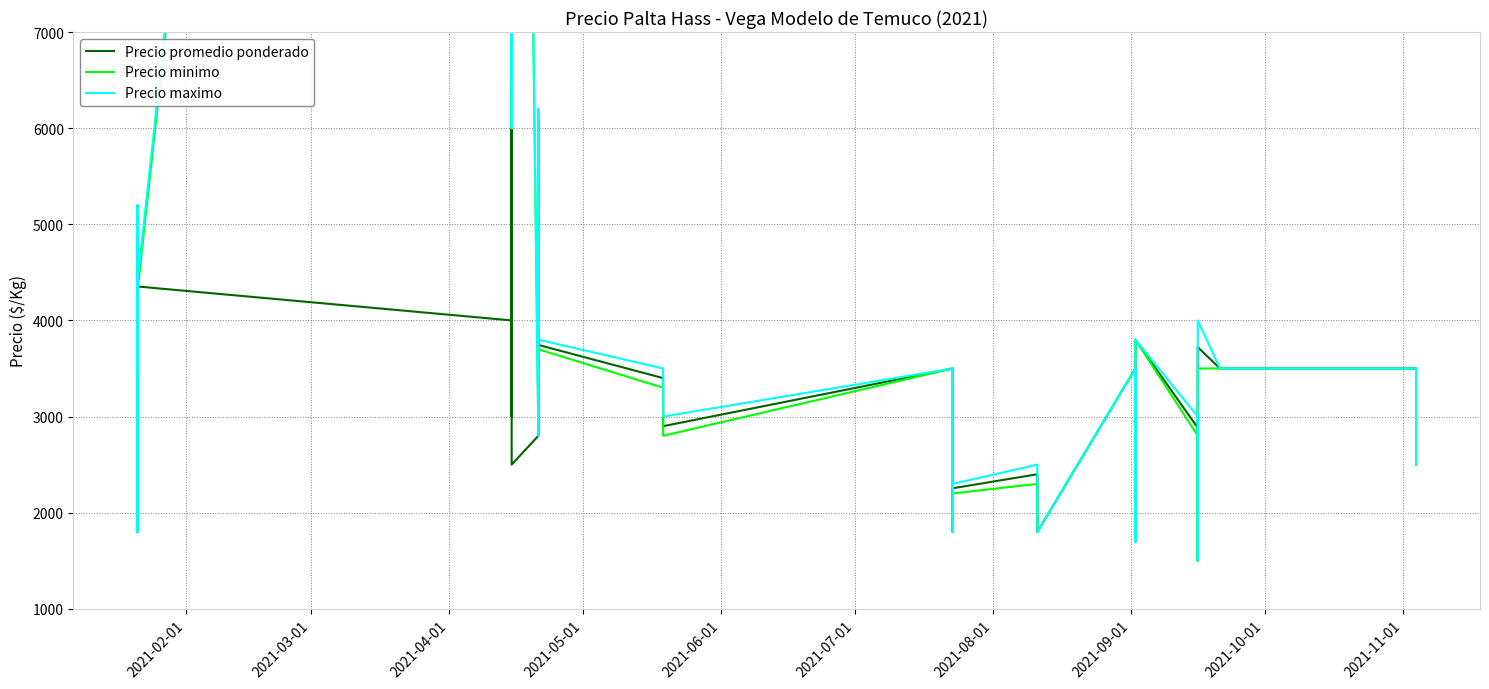

How many times do Precio promedio ponderado and Precio minimo cross each other?

1